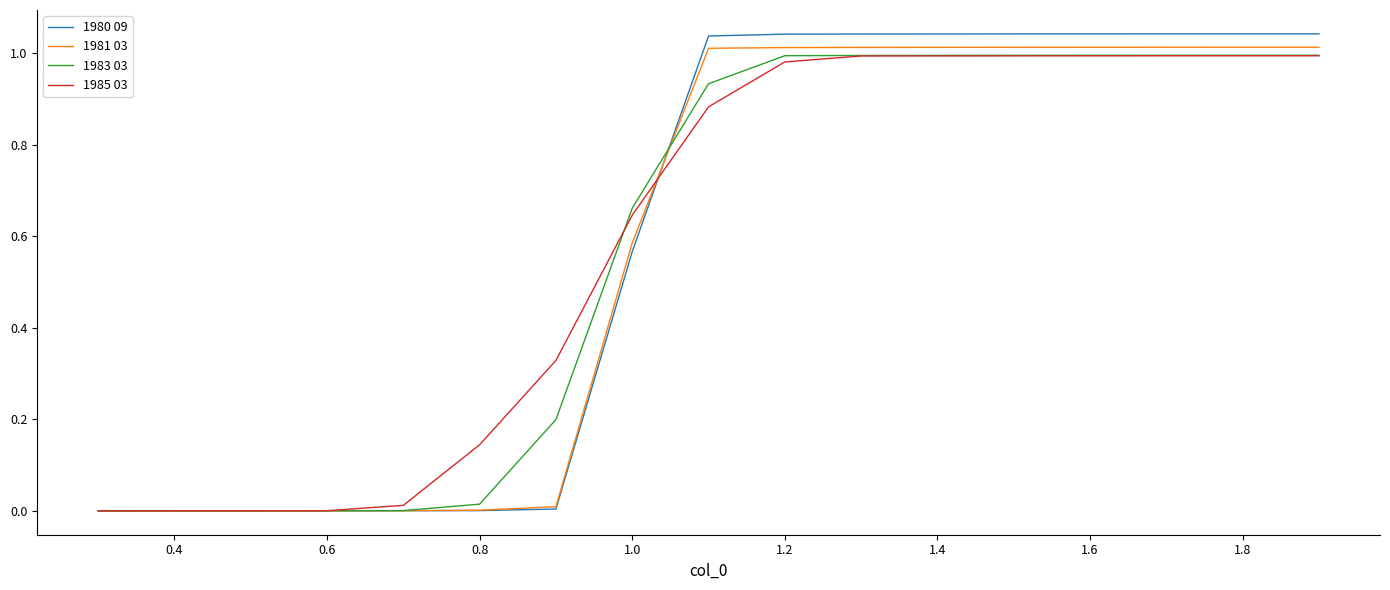

The 1981 03 series shows 0.0 at 0.4. True or false?

True